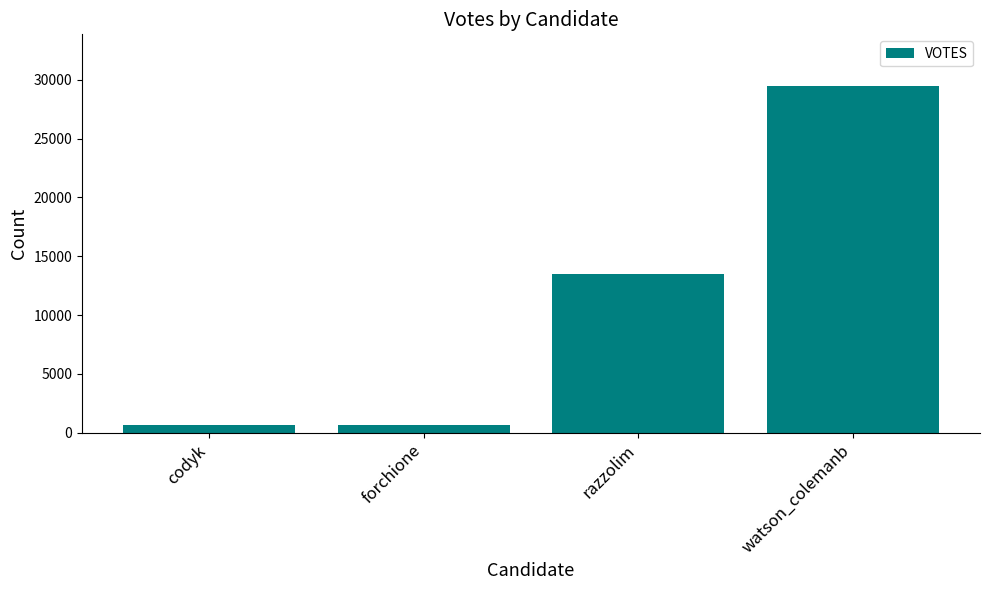

What is the ratio of the value at forchione to the value at razzolim?

0.1